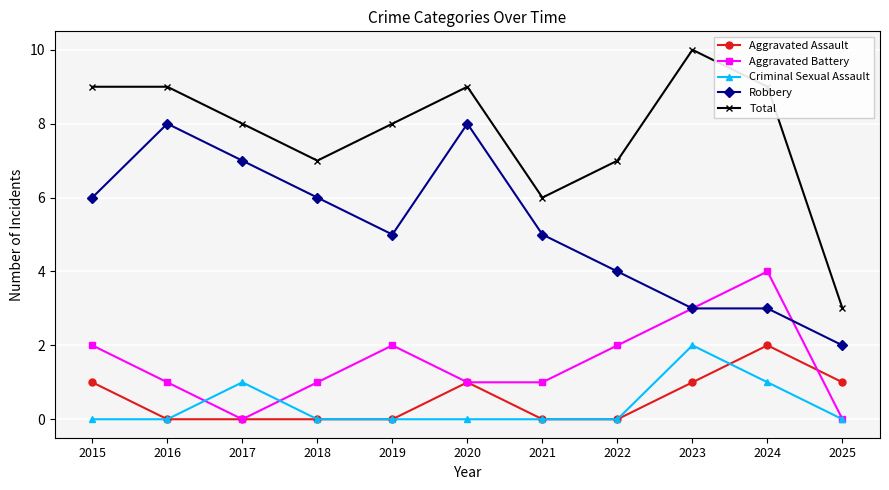

At 2015, list the series in order from smallest to largest.

Criminal Sexual Assault, Aggravated Assault, Aggravated Battery, Robbery, Total